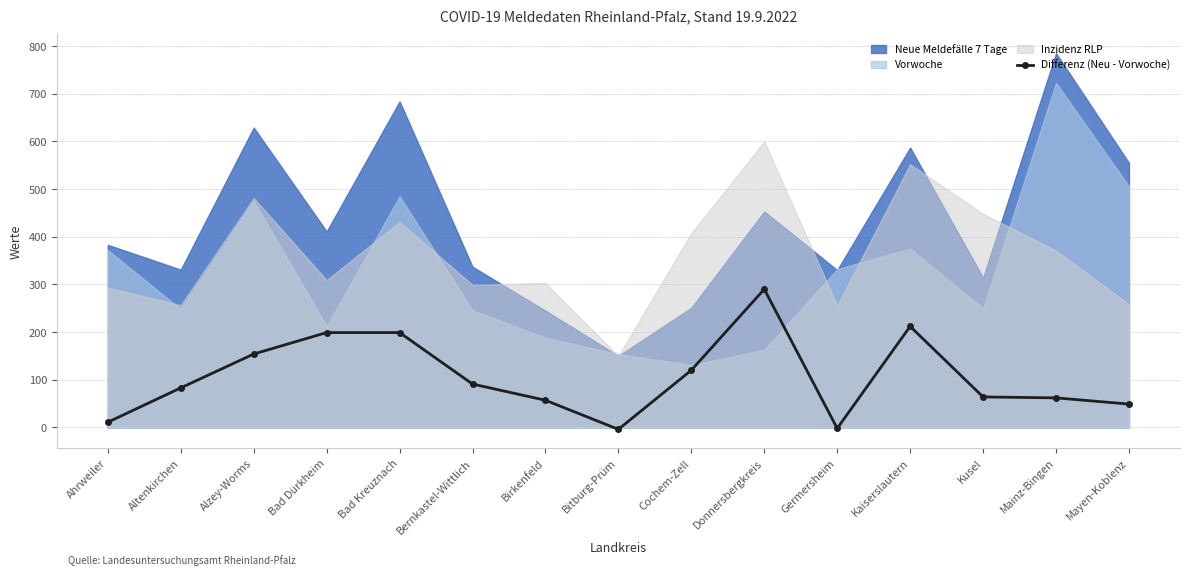

How many interior local peaks (higher than both neighbors) does the data have?

2